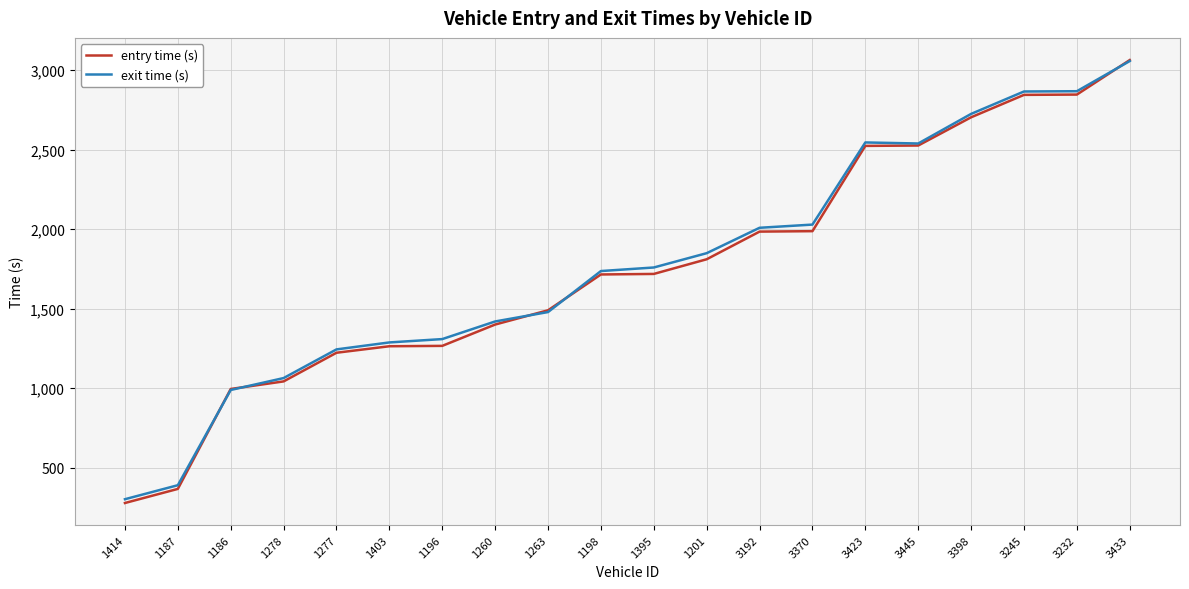

What is the sum of the entry time (s) values at 3232 and 1201?

4655.8